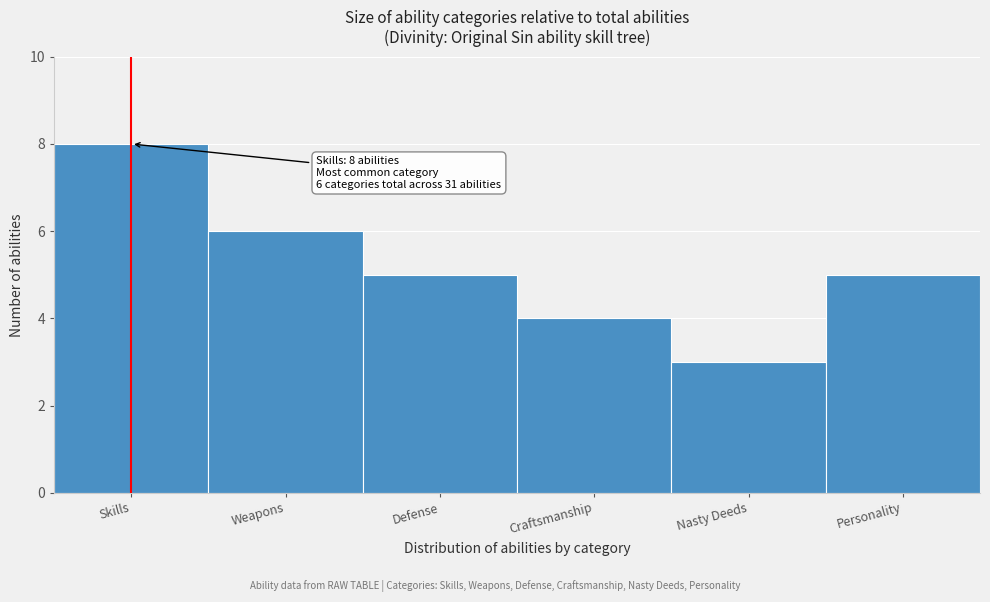

Reading right to left, list all the values displayed in this chart.

Personality=5	Nasty Deeds=3	Craftsmanship=4	Defense=5	Weapons=6	Skills=8